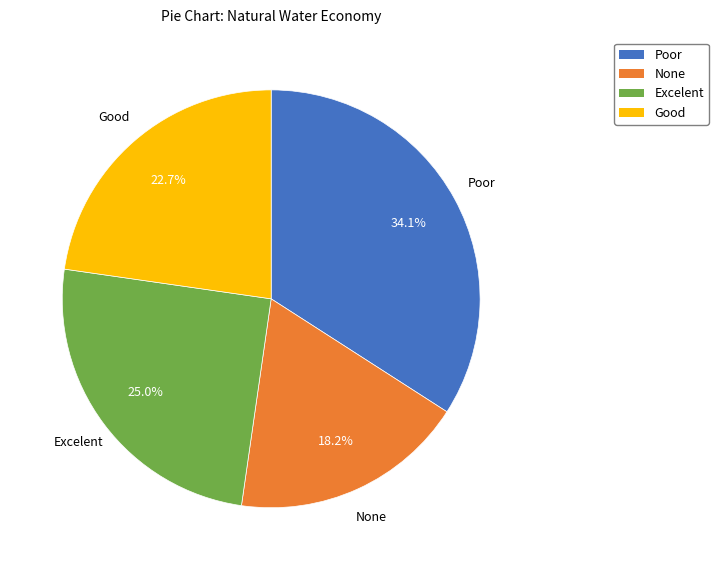

Which slice is the largest?

Poor